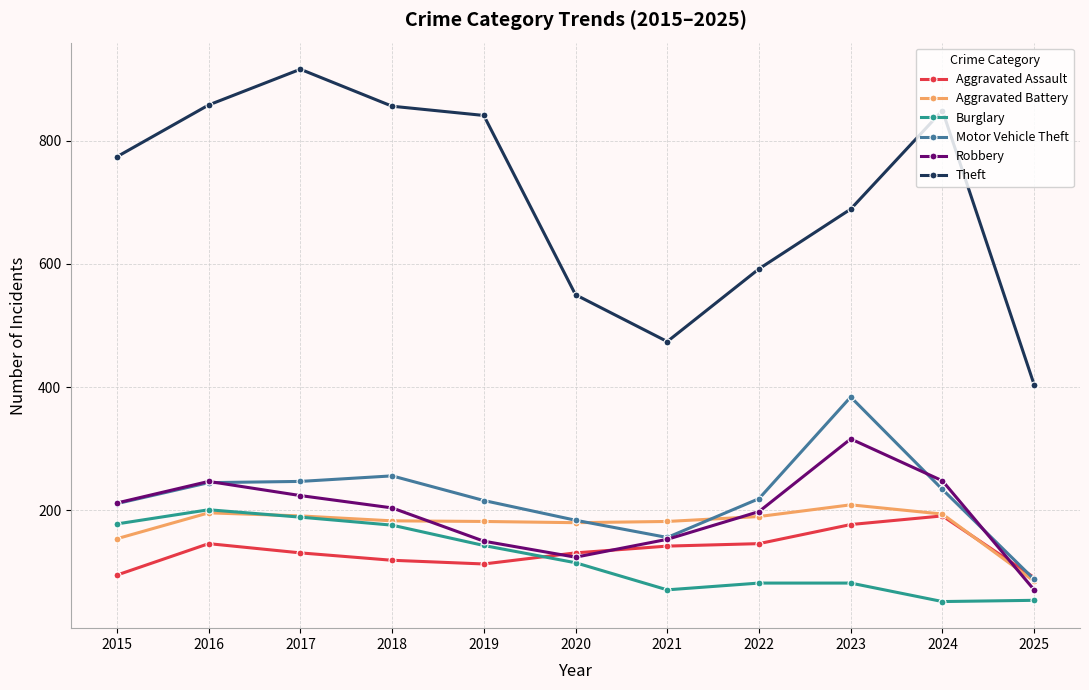

Between 2017 and 2021, which series saw the biggest shift?

Theft